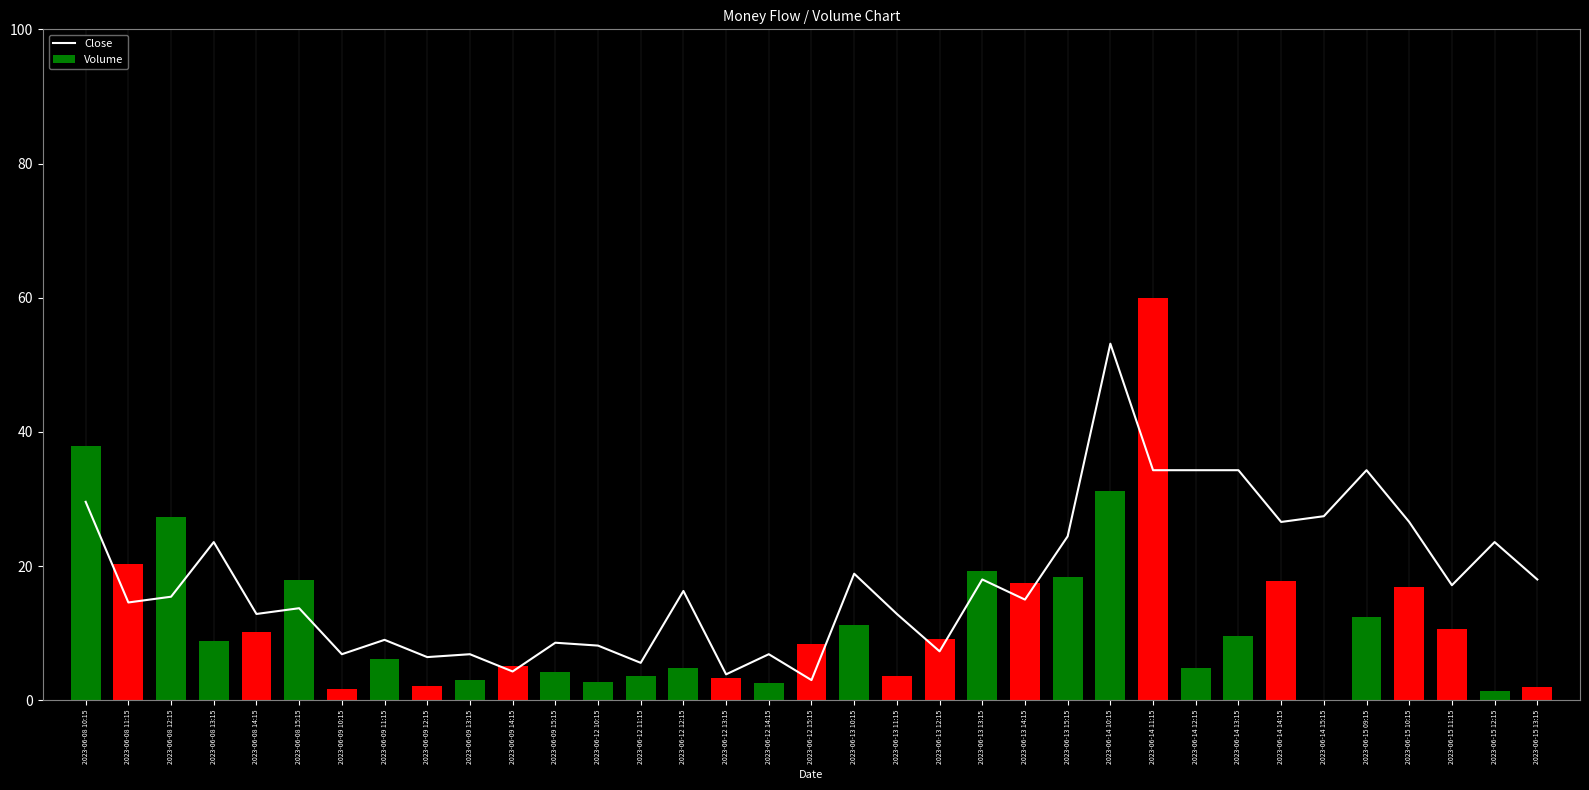

Which label corresponds to the largest value in the chart?

2023-06-14 10:15